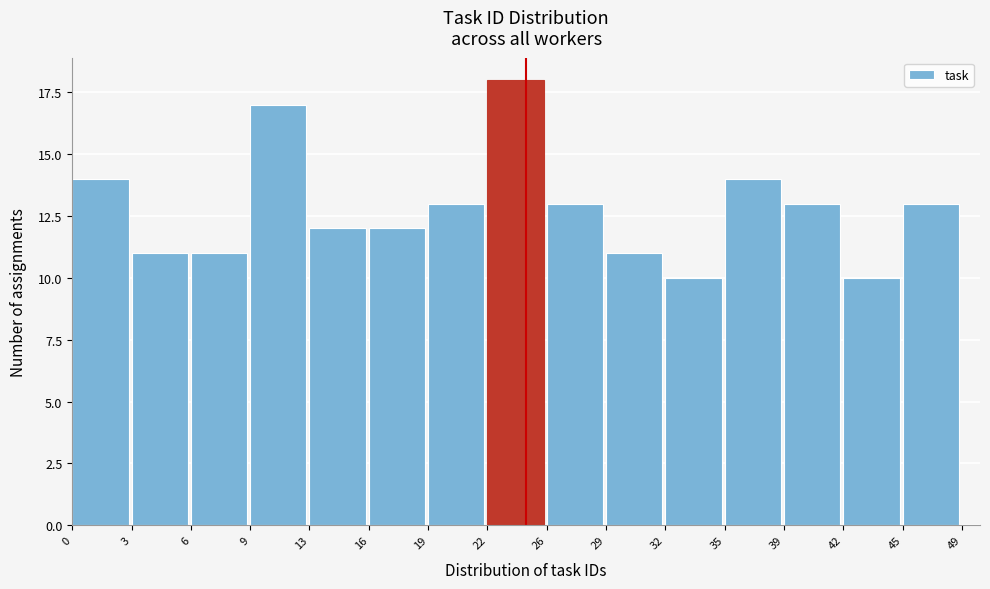

Reading left to right, list all the values displayed in this chart.

0=14	3=11	6=11	9=17	13=12	16=12	19=13	22=18	26=13	29=11	32=10	35=14	39=13	42=10	45=13